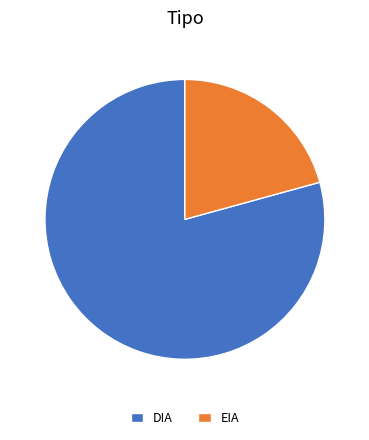

How many slices are in this pie chart?

2